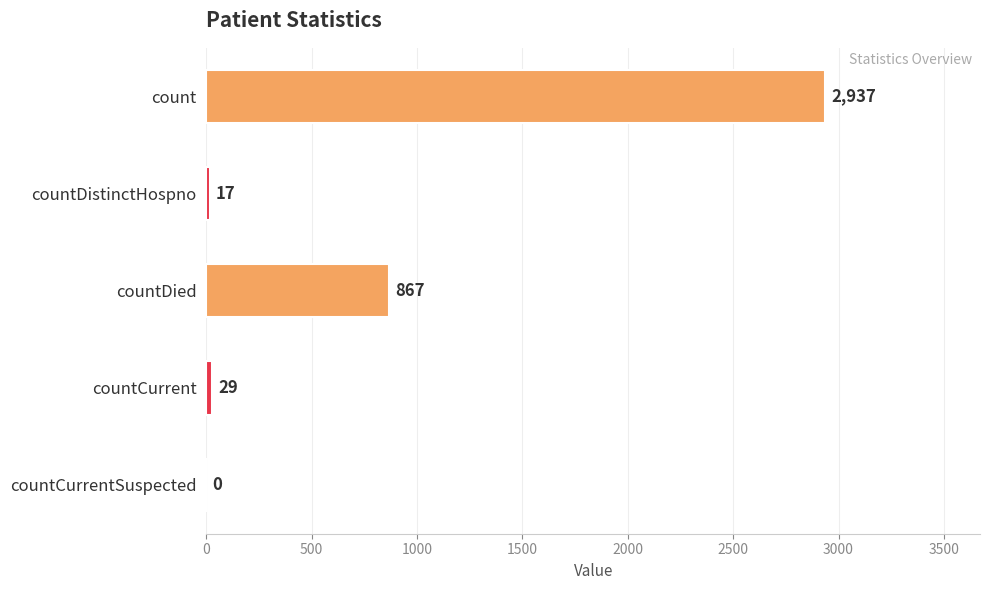

Is it true that the value at countCurrentSuspected is 0?

True